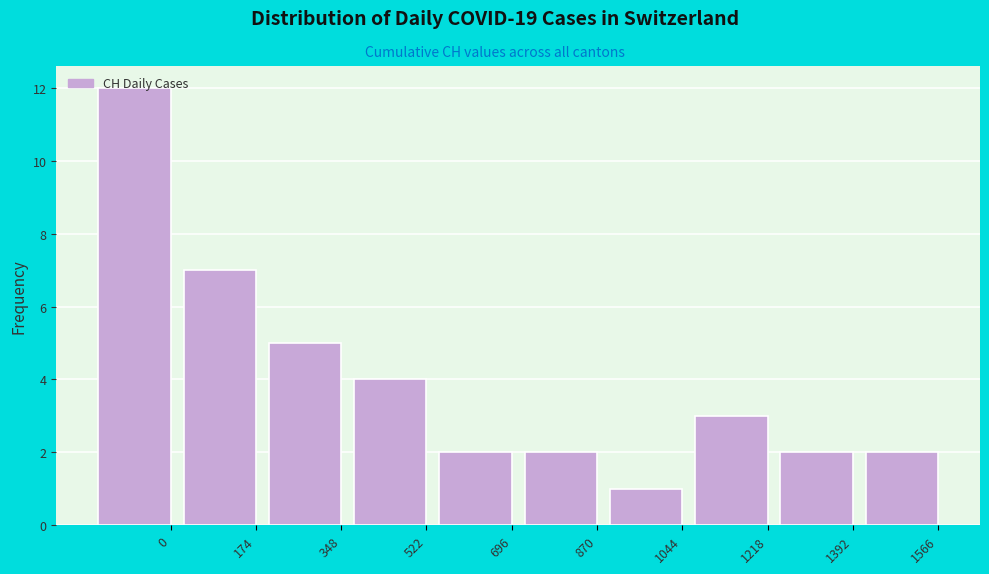

What is the value of the 6th bar from the left?

2